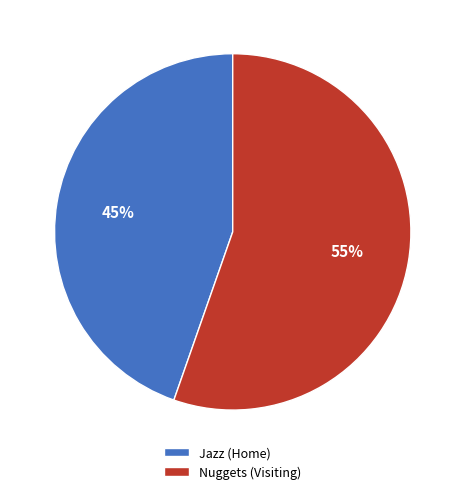

Which category accounts for the majority?

Nuggets (Visiting)